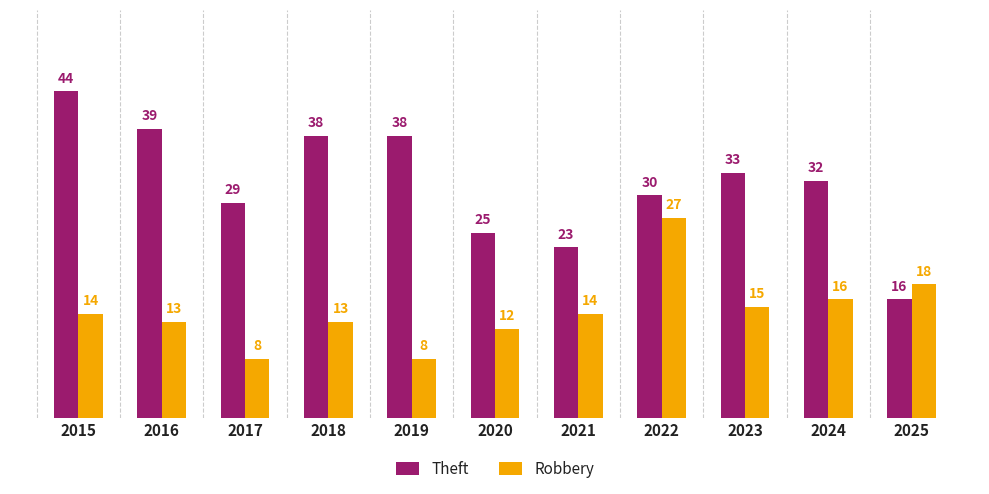

What value does the Theft series have at 2018, to the nearest 5?

40